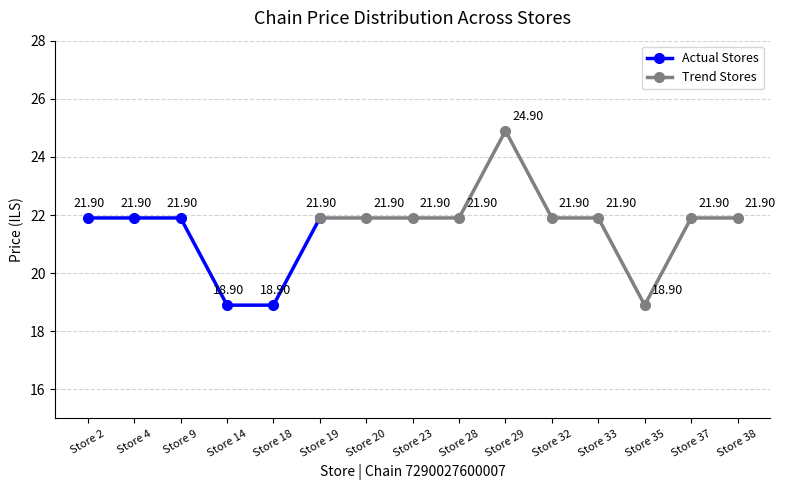

What is the sum of the values at Store 2 and Store 38?

43.8